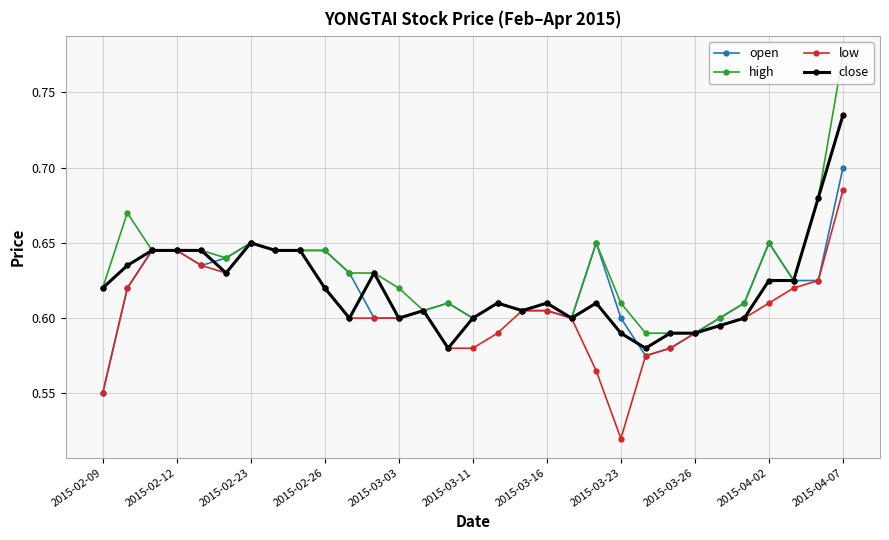

What is the difference between the second highest and minimum values in the close series?

0.1